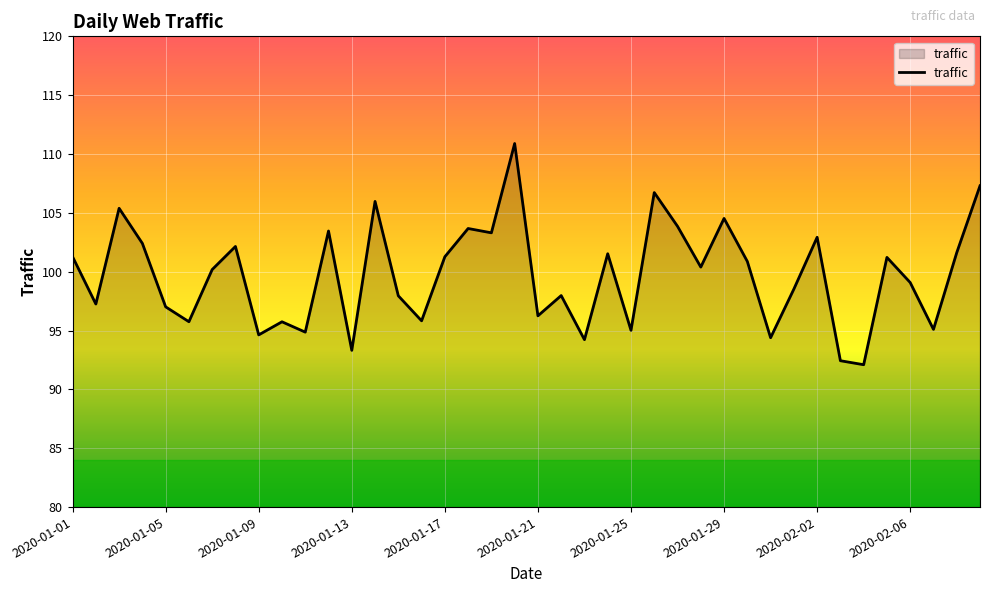

What is the greatest value displayed?

110.9